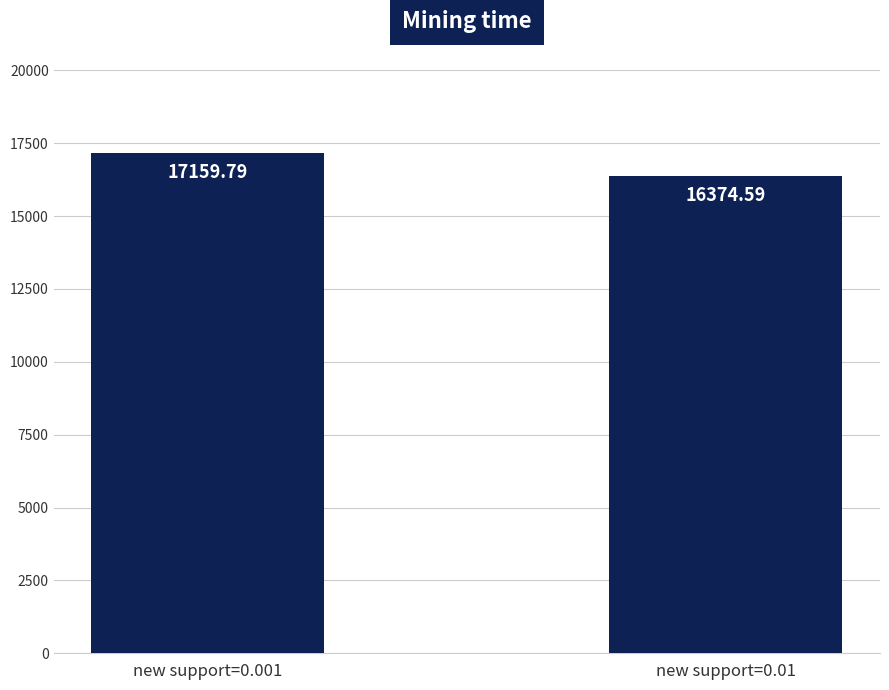

Reading left to right, list all the values displayed in this chart.

new support=0.001=17159.8	new support=0.01=16374.6